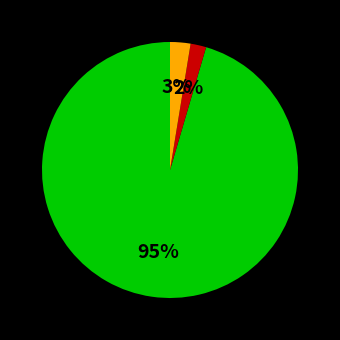

How many slices are in this pie chart?

3